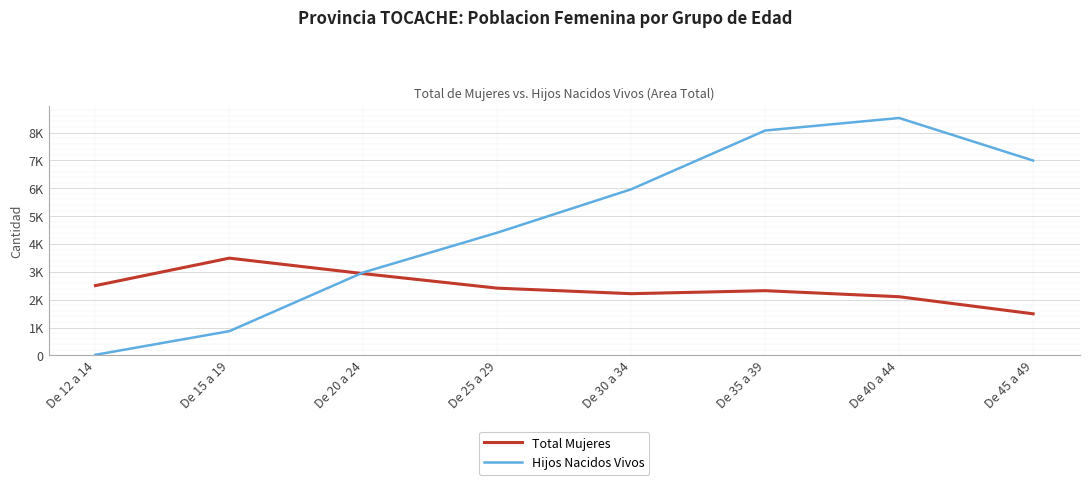

What is the difference between the second highest and second lowest values in the Total Mujeres series?

829